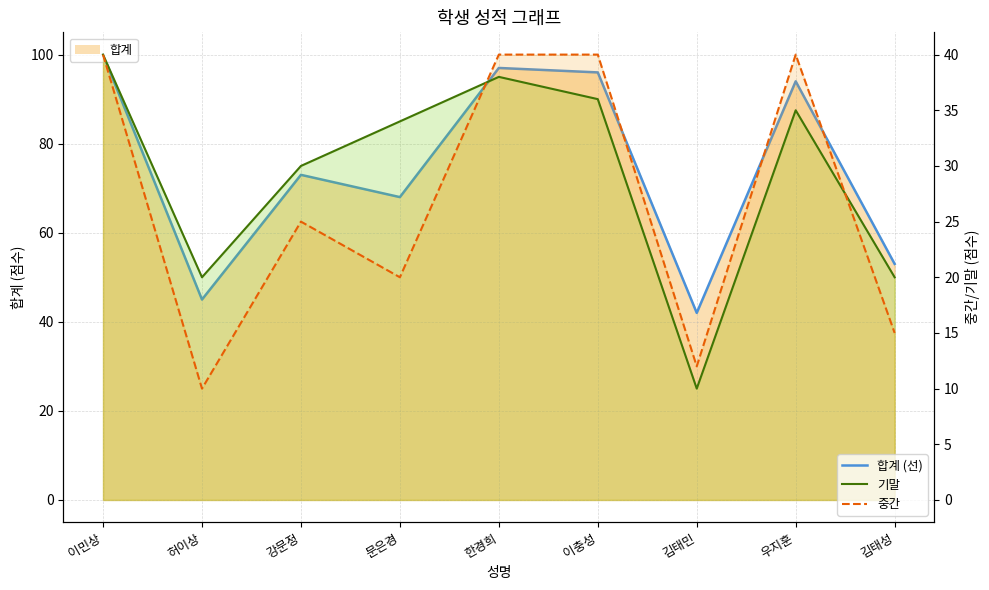

What value does the 중간 series have at 허이상, to the nearest 10?

10